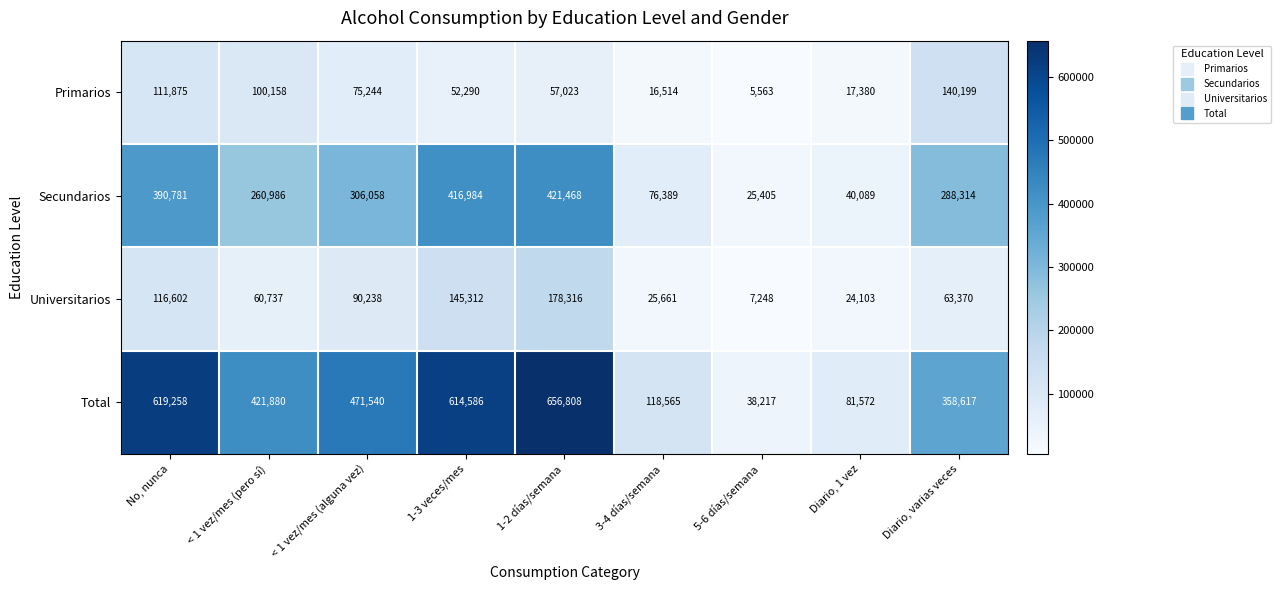

Which series has the largest range (max minus min)?

Total